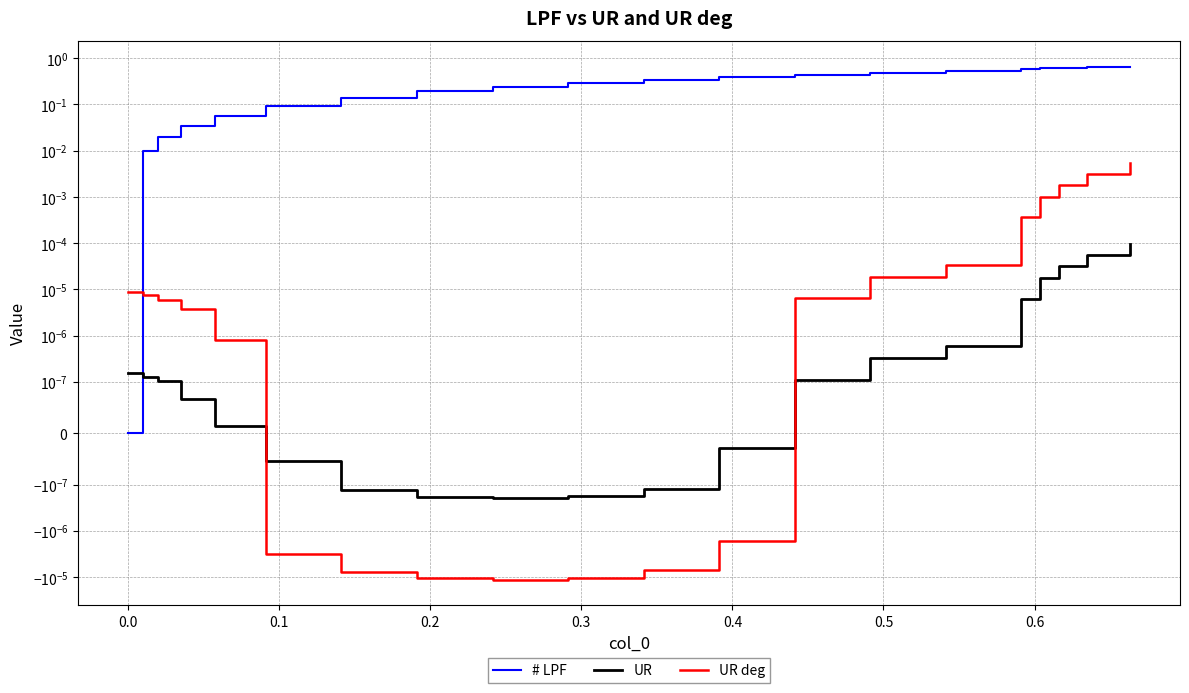

True or false: UR deg and # LPF cross at least once.

True